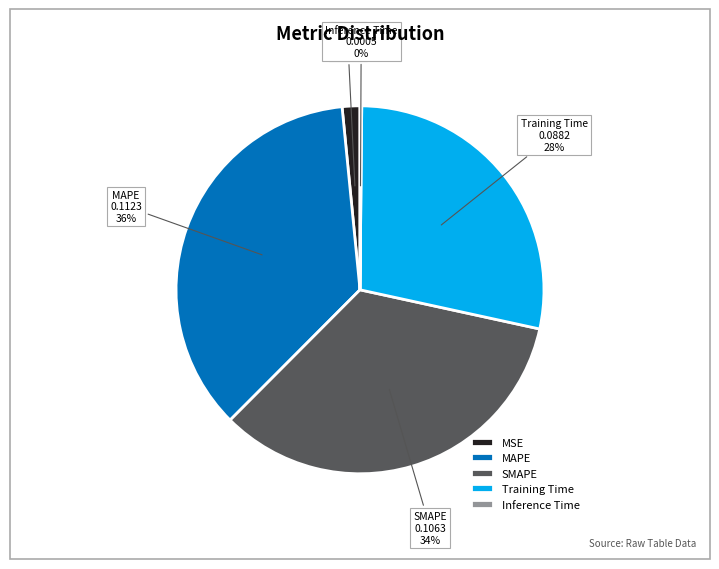

Which slice is the largest?

MAPE